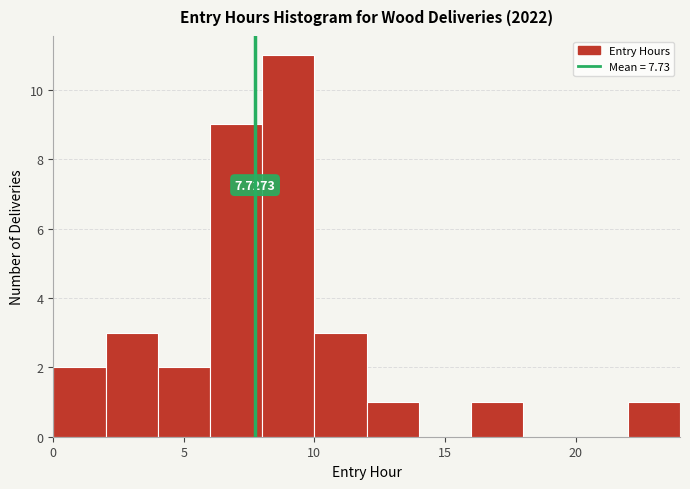

Over which range of the x-axis is the bar tallest?

8 to 10